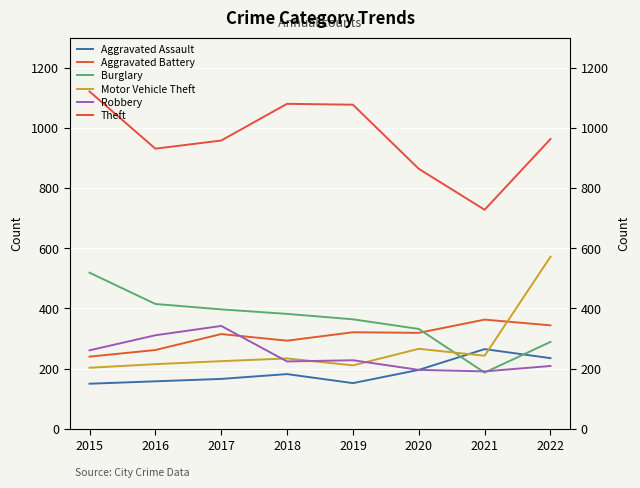

What is the difference between the maximum and second lowest values in the Burglary series?

230